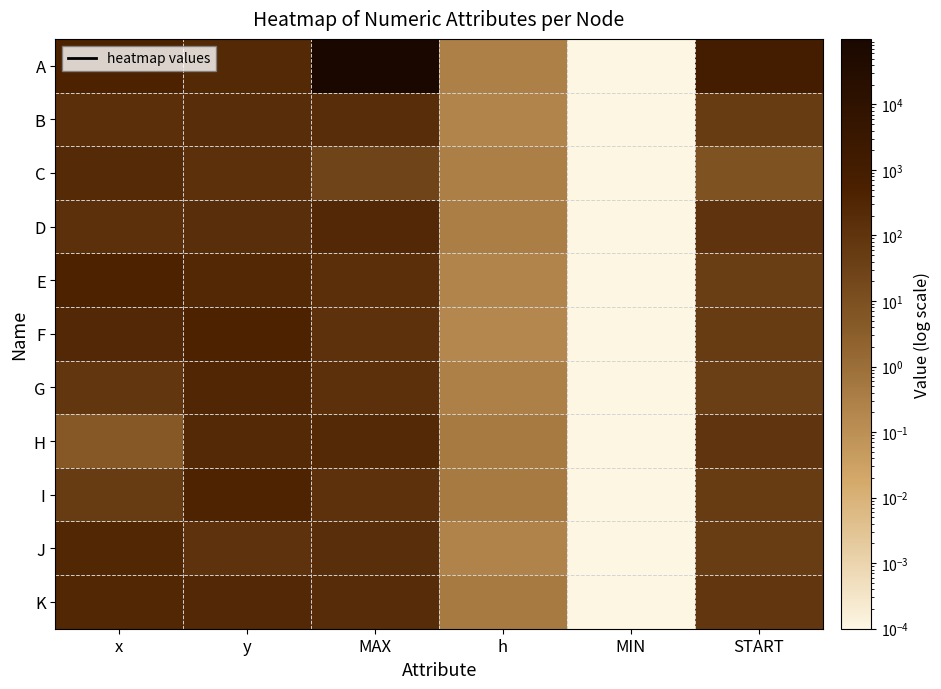

Between START and MIN, which is larger?

START